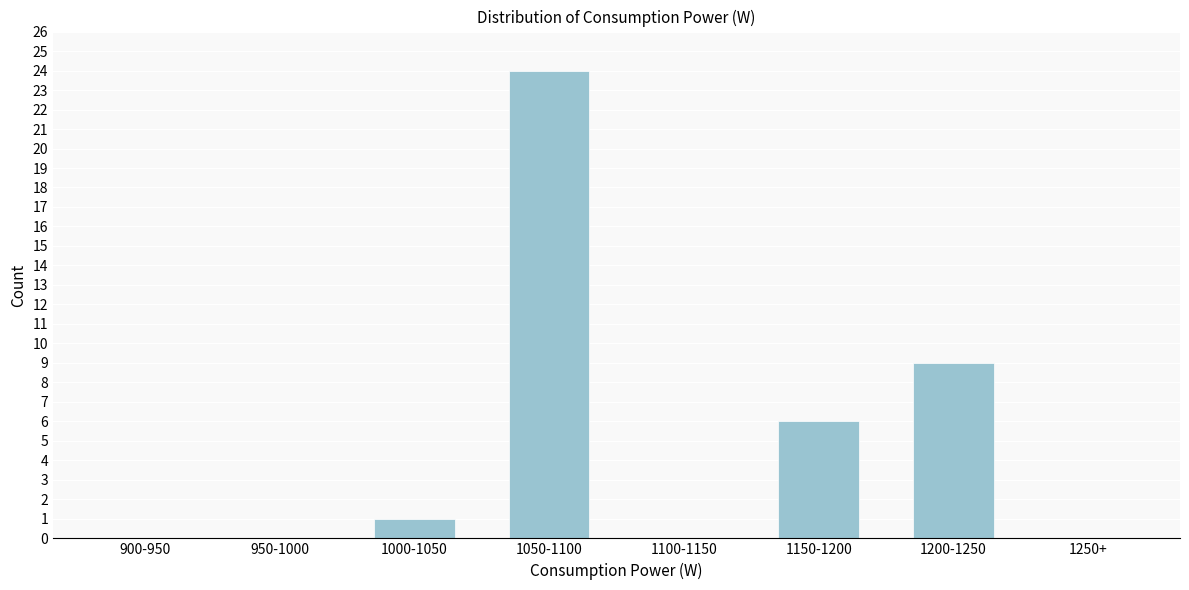

Reading left to right, what are all the values shown in this chart?

900-950=0	950-1000=0	1000-1050=1	1050-1100=24	1100-1150=0	1150-1200=6	1200-1250=9	1250+=0